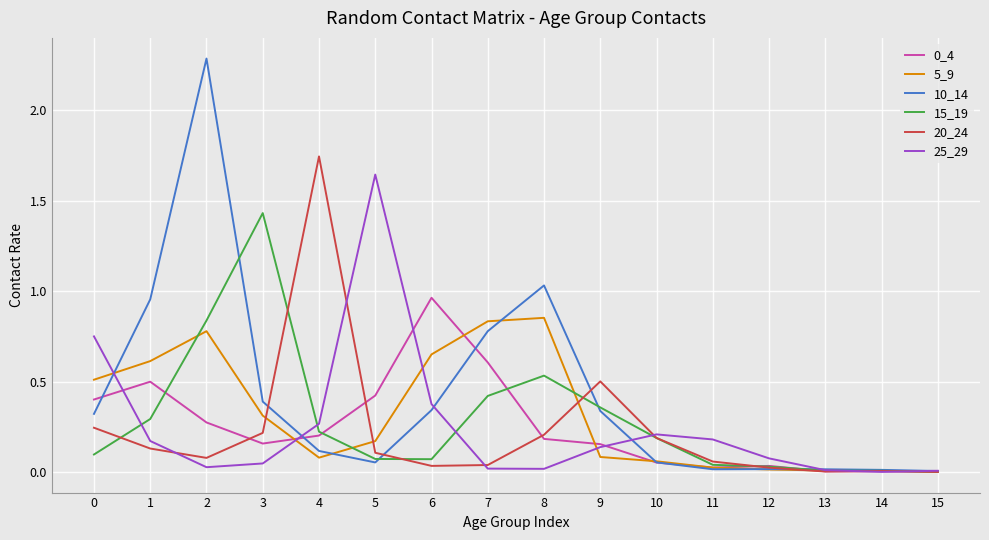

Which category has the highest value across all series?

2